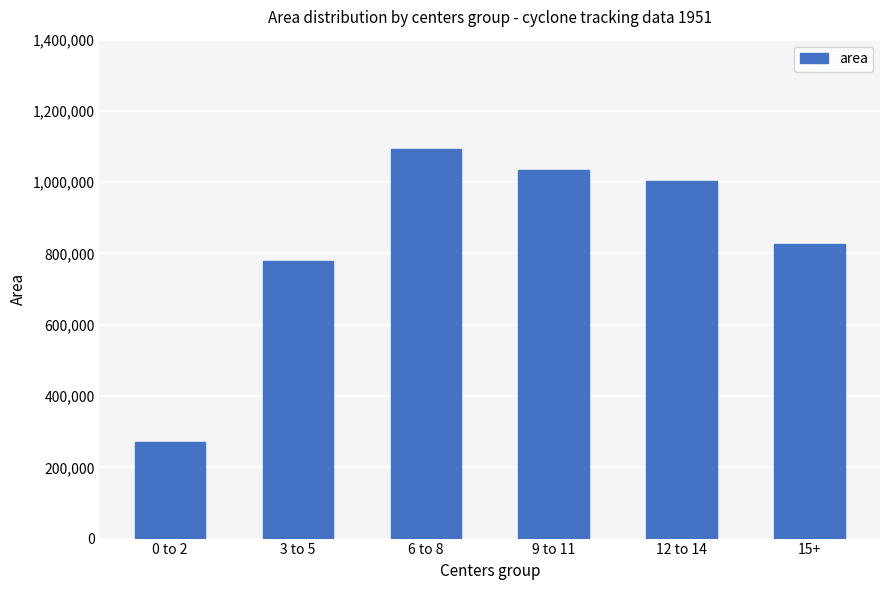

The chart shows a value of 1296361.9 at 15+. True or false?

False